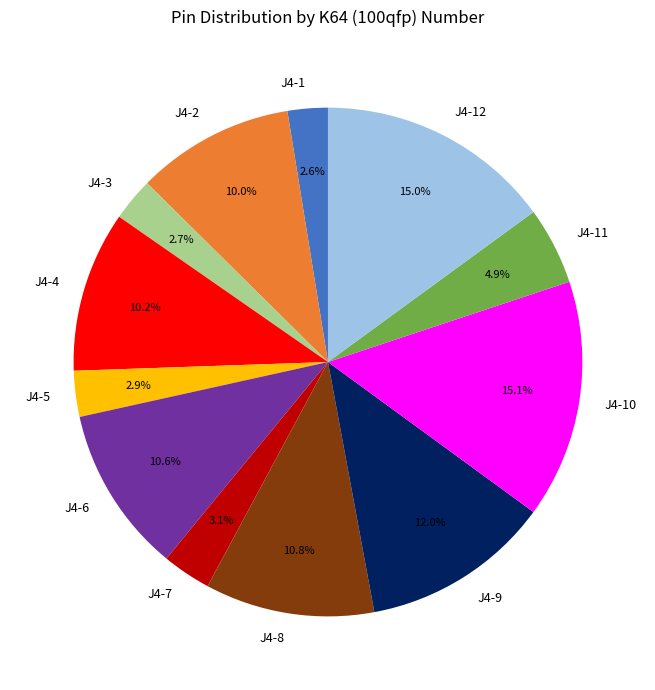

To the nearest percent, what percentage of the pie is J4-2?

10%